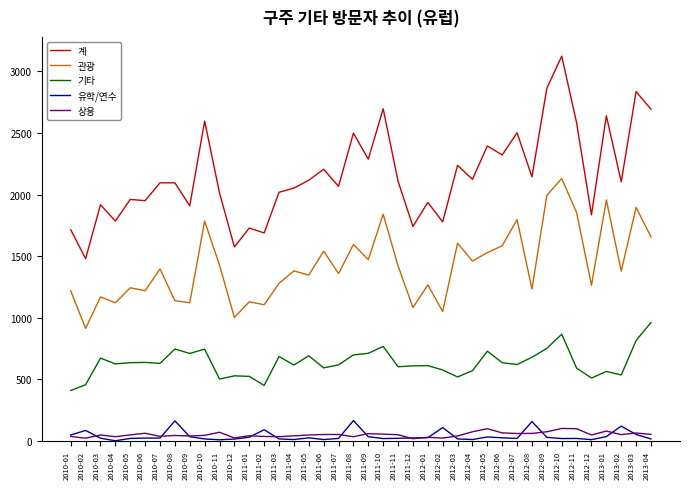

True or false: 기타 and 관광 intersect in this chart.

False